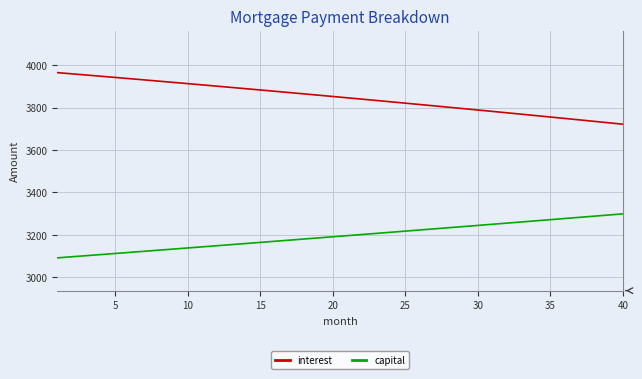

What is the minimum value shown in the chart?

3091.6